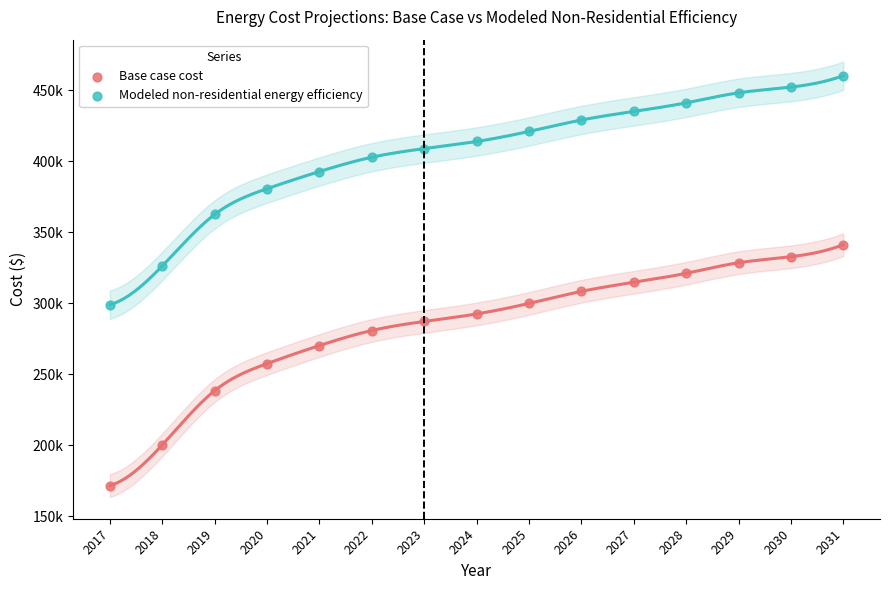

What are all the series names shown in the legend?

Base case cost, Modeled non-residential energy efficiency